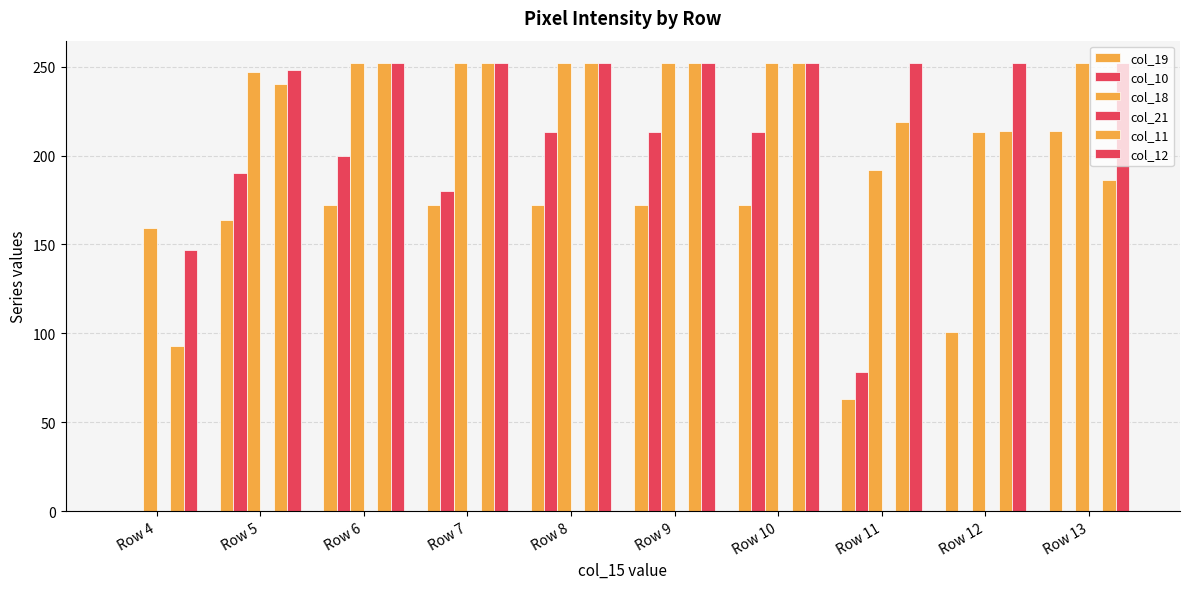

Does the chart contain stacked bars?

No